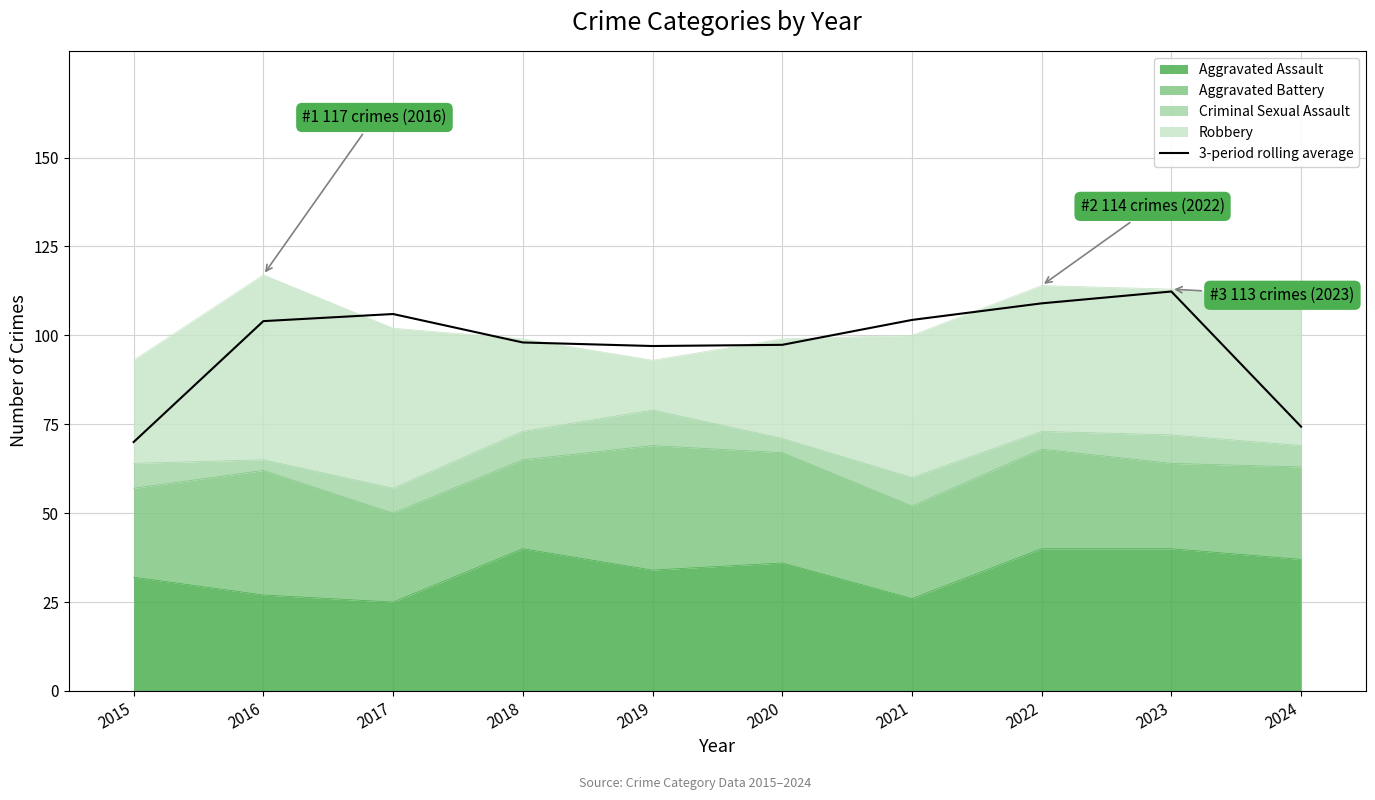

How many values exceed 104?

4